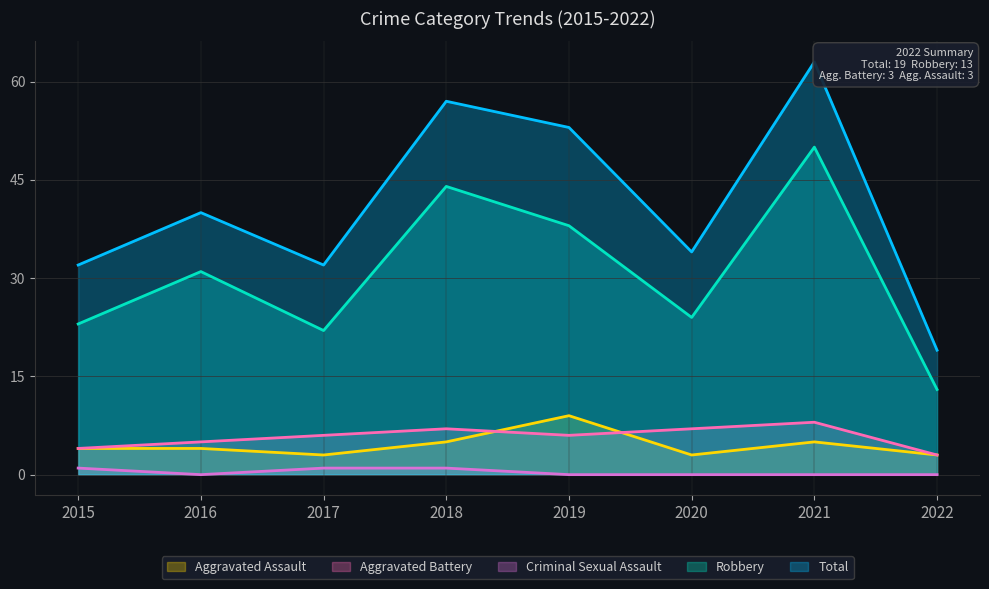

Reading left to right, list all the values displayed in this chart.

Aggravated Assault: 4	4	3	5	9	3	5	3
Aggravated Battery: 4	5	6	7	6	7	8	3
Criminal Sexual Assault: 1	0	1	1	0	0	0	0
Robbery: 23	31	22	44	38	24	50	13
Total: 32	40	32	57	53	34	63	19